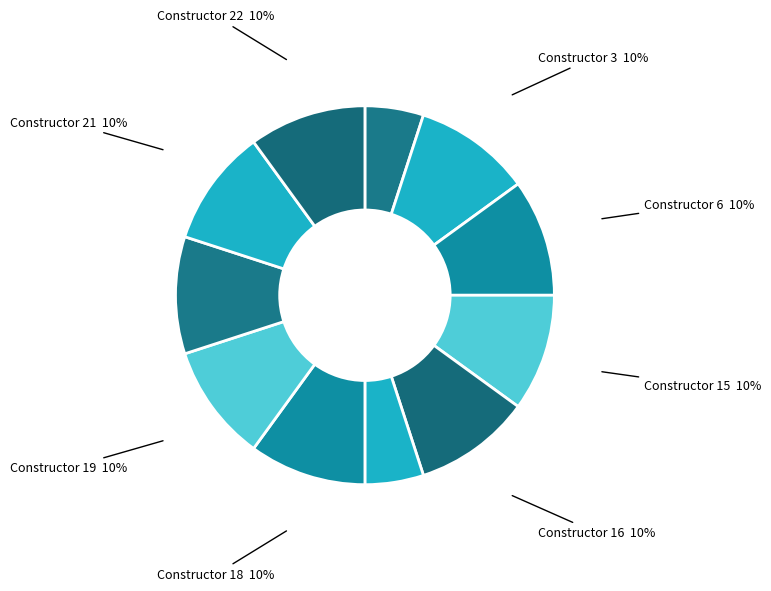

To the nearest percent, what percentage of the pie is Constructor 17?

5%